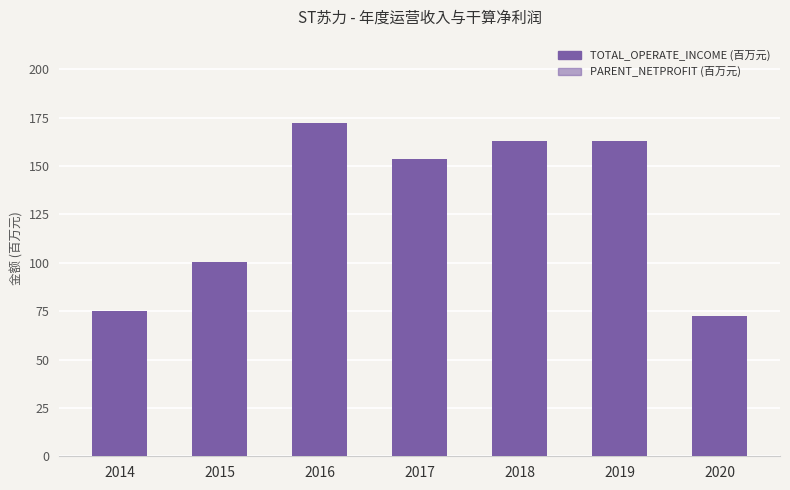

What value does the TOTAL_OPERATE_INCOME series have at 2020?

72.7